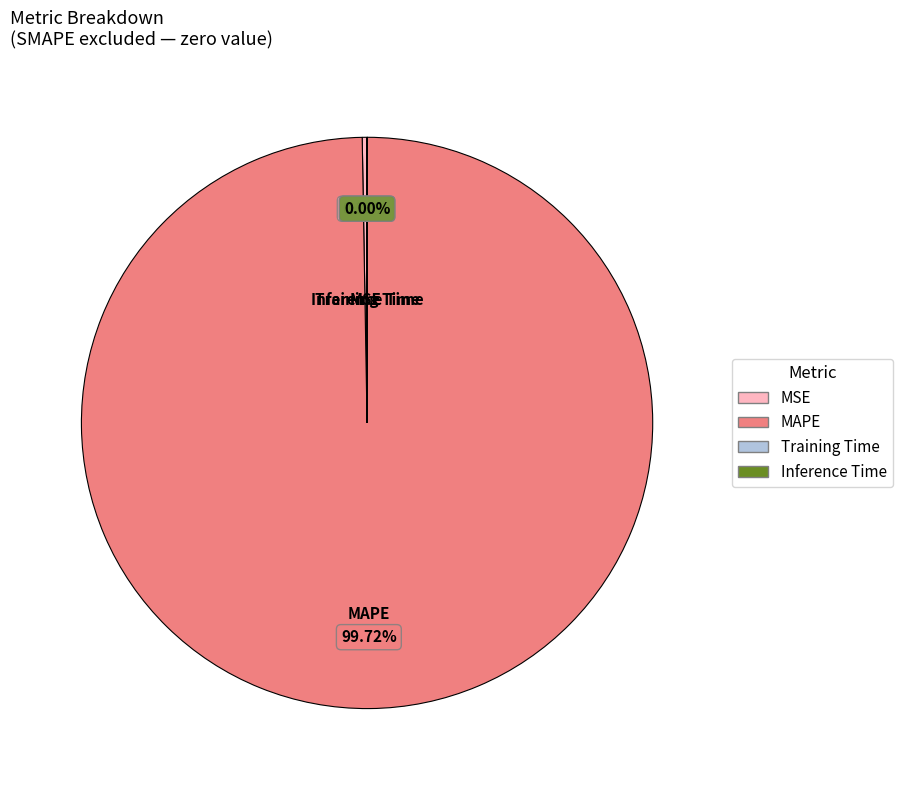

Which category accounts for the majority?

MAPE